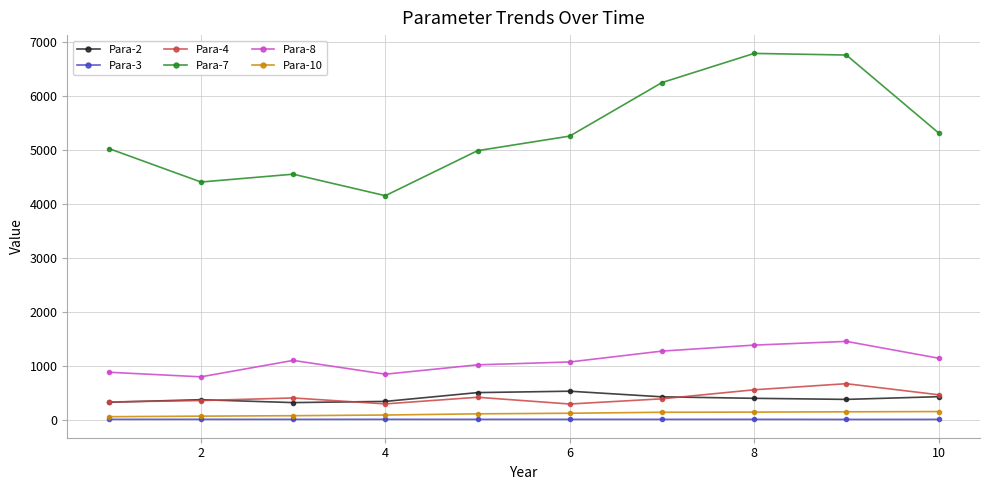

Which series has the largest total across all categories?

Para-7